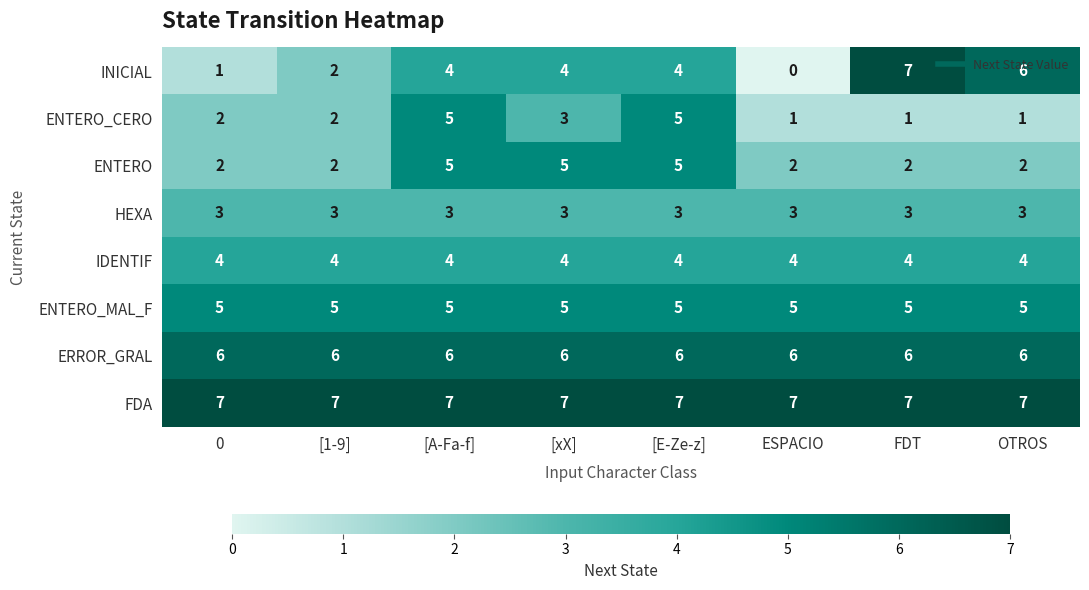

Between ESPACIO and OTROS, which series saw the biggest shift?

INICIAL